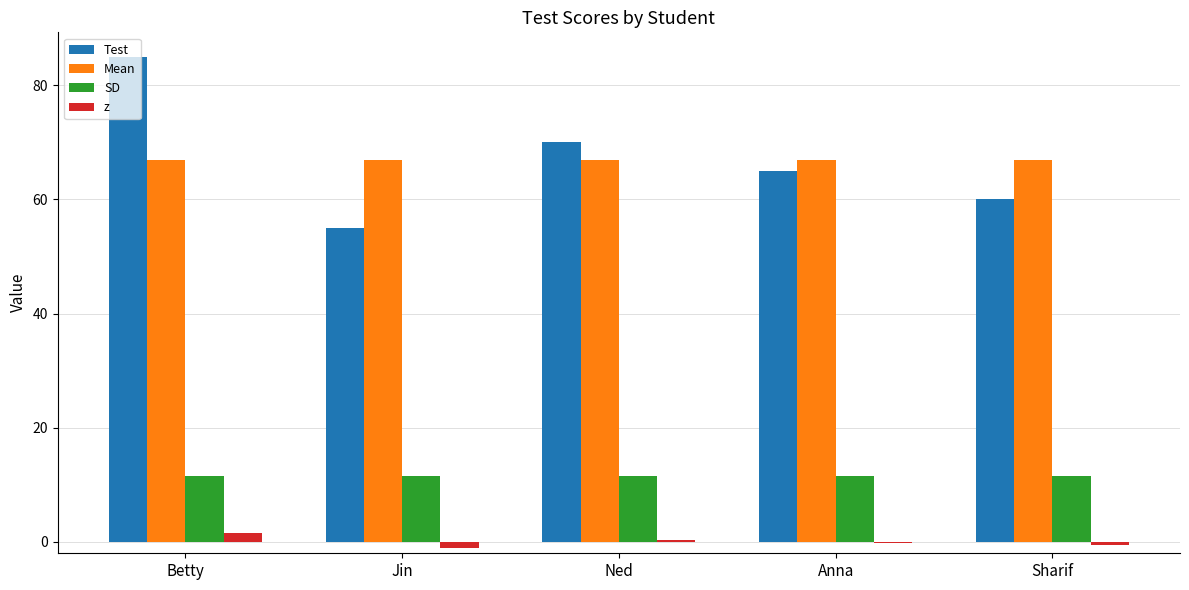

Is the value of Mean at Anna greater than the value of z at Anna?

Yes